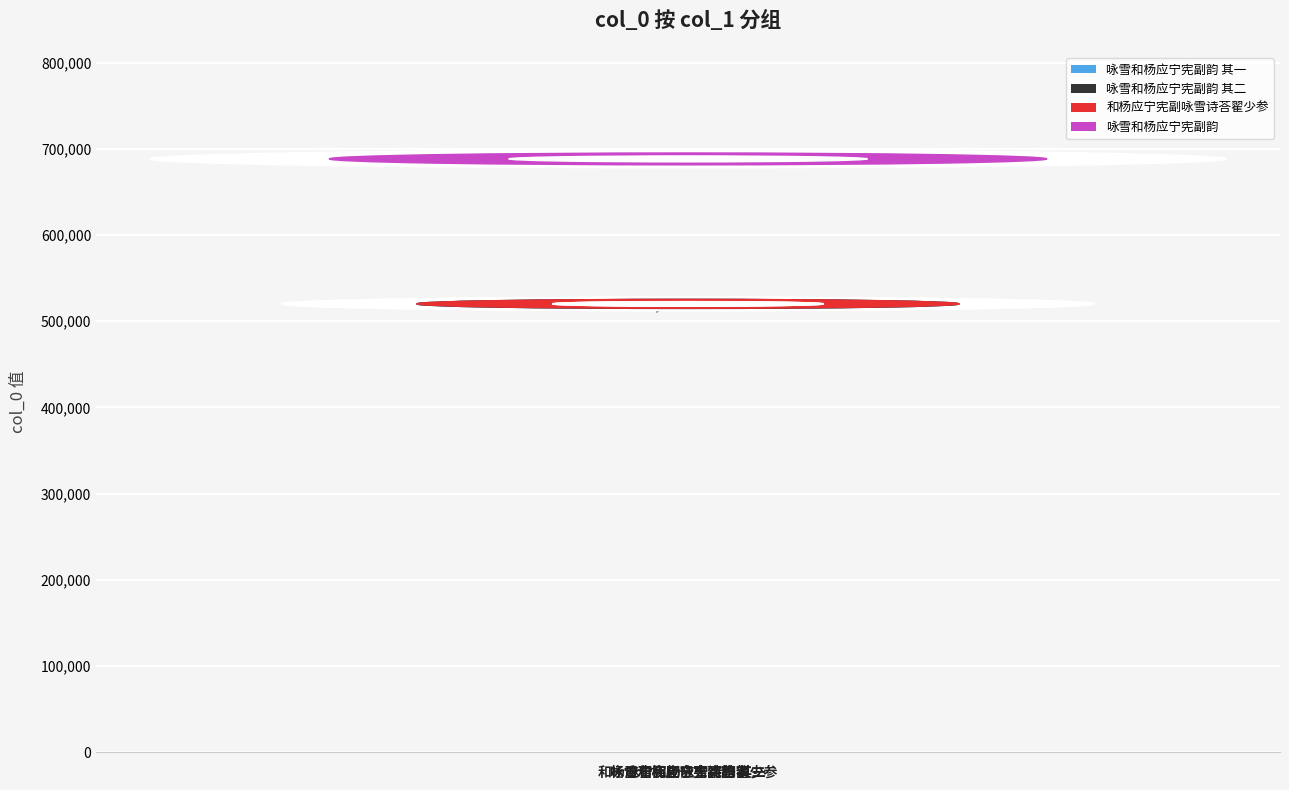

Are the bars grouped side by side (vs. stacked)?

No